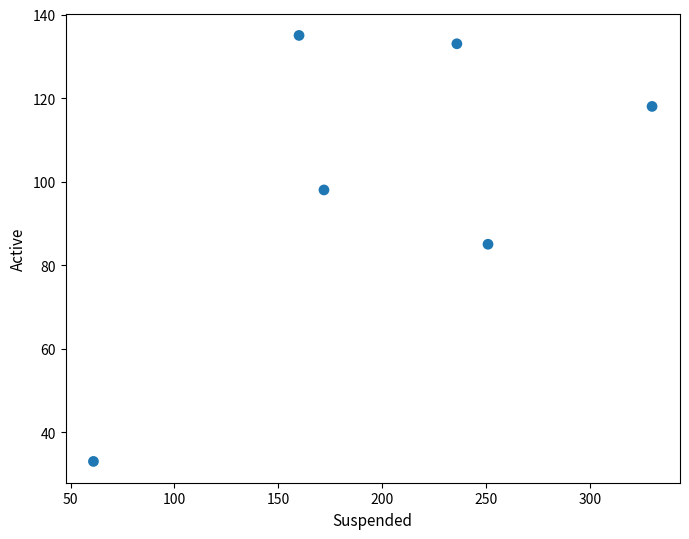

What is the average Y value?

100